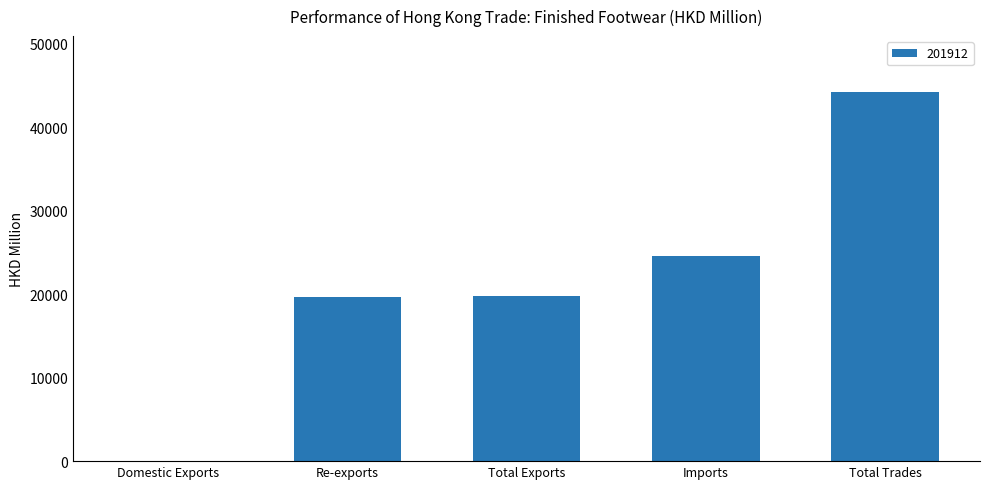

At which category does the chart reach its peak across all series?

Total Trades